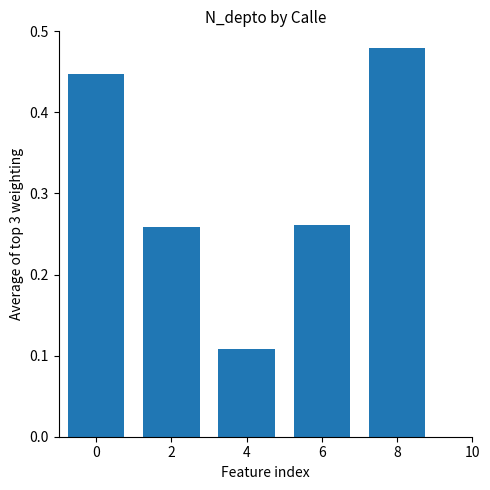

Which category has the highest value across all series?

8